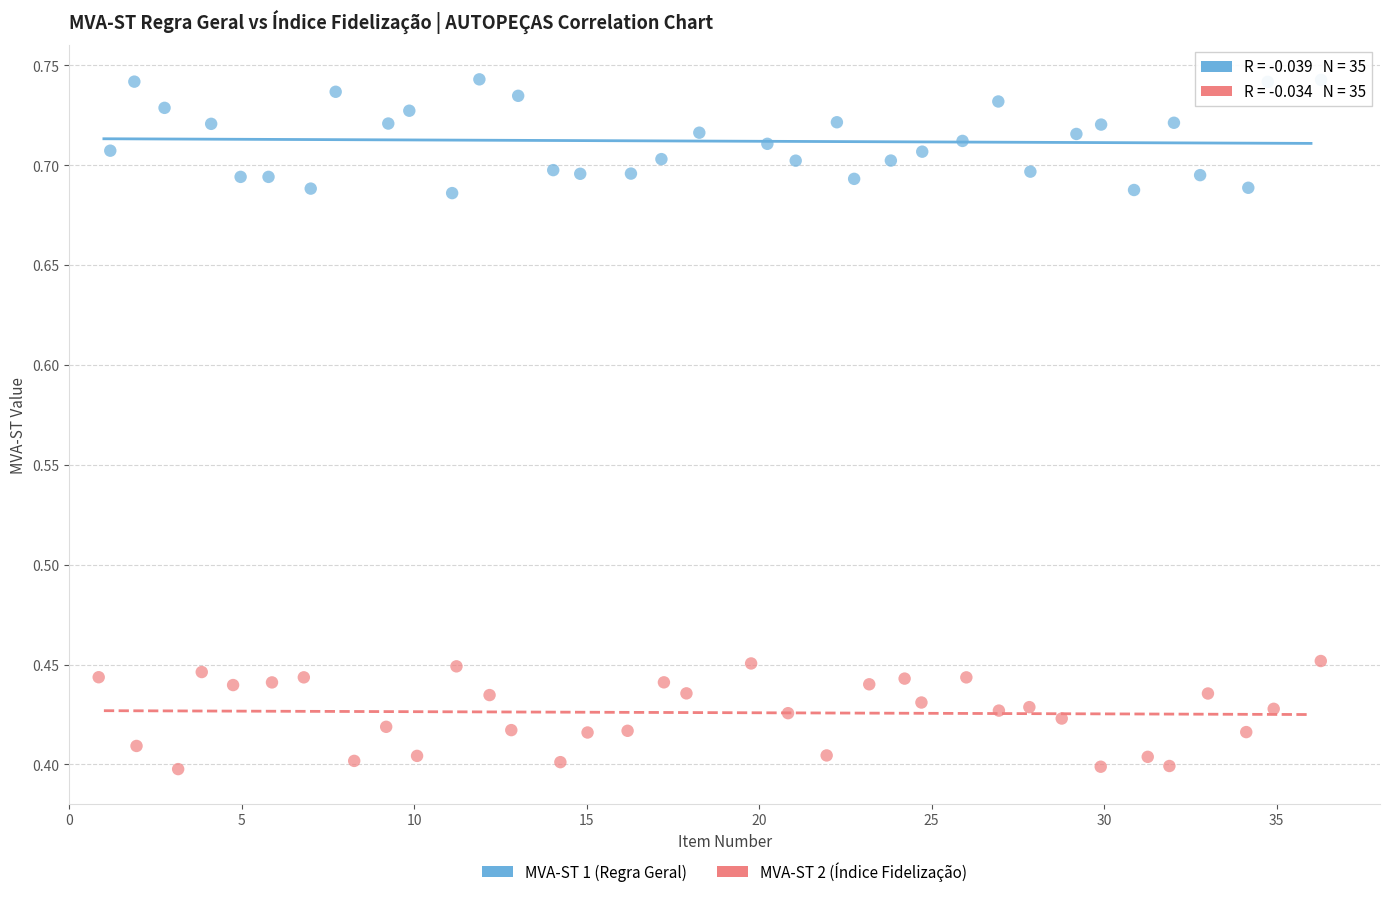

Which series contains the lowest Y value?

MVA-ST 2 (Índice Fidelização)